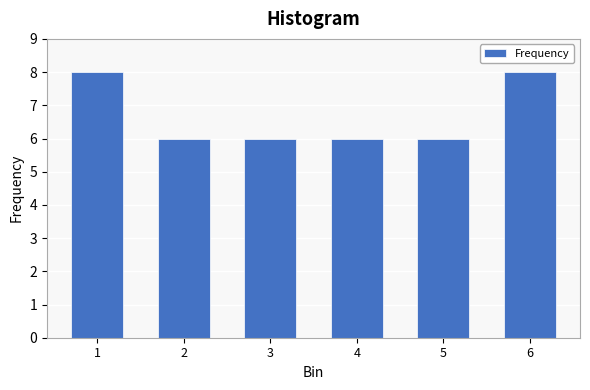

Reading right to left, what are all the values shown in this chart?

8	6	6	6	6	8